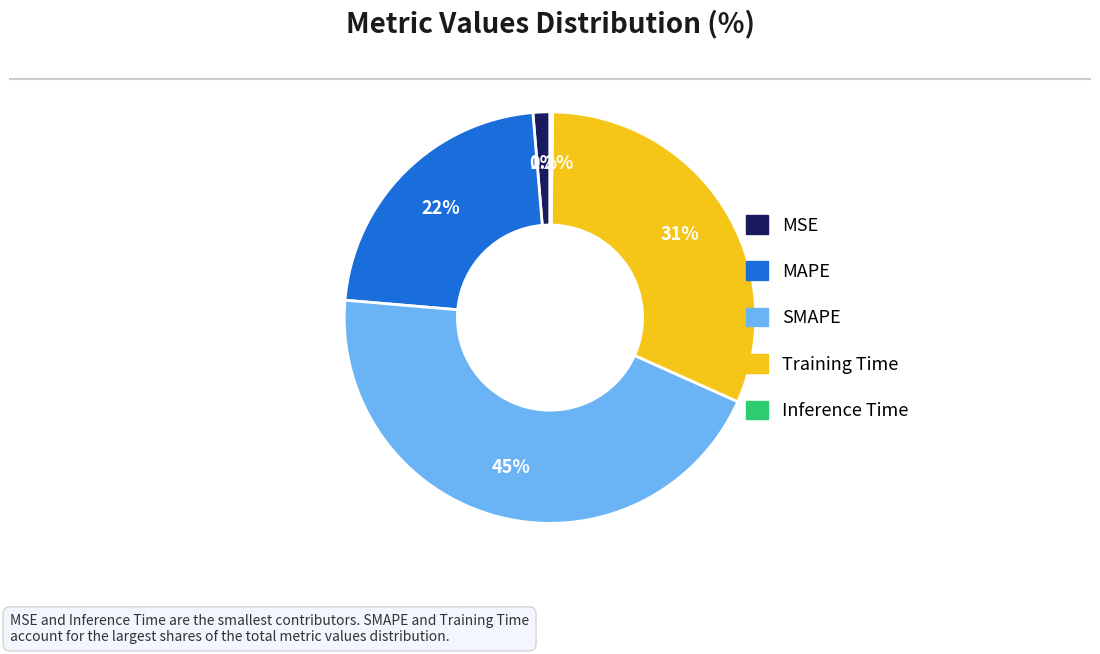

Is there a majority slice in this chart?

No